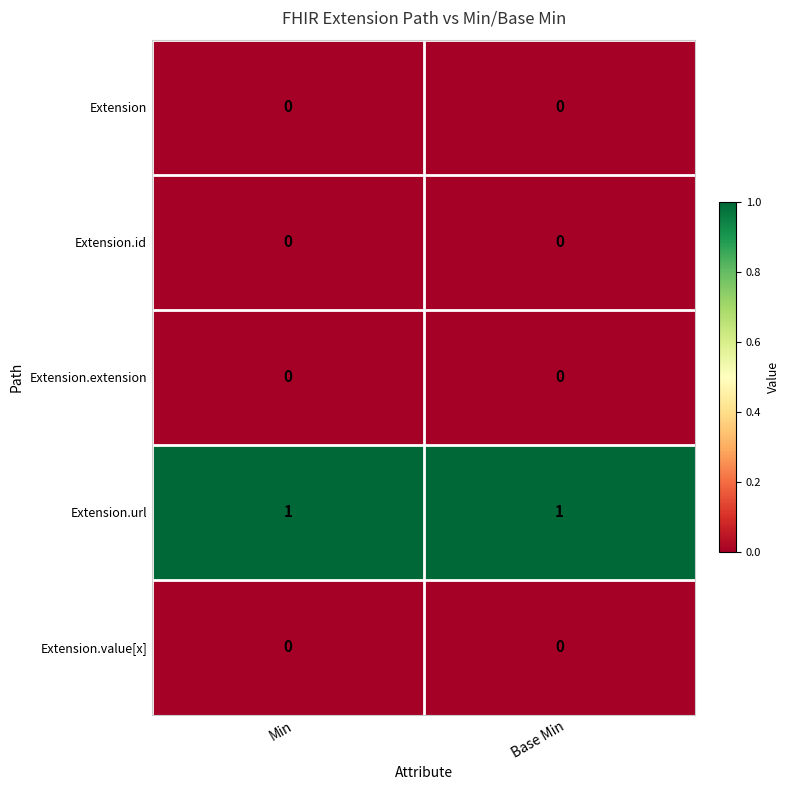

True or false: Extension has a value of 0 at Base Min.

True